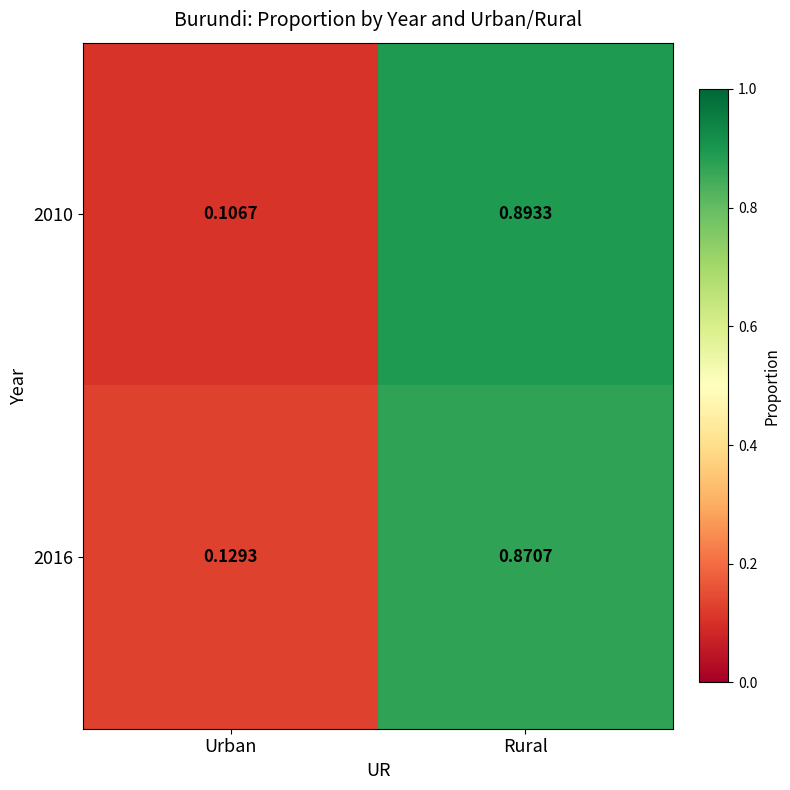

At which label does 2016 reach its peak?

Rural